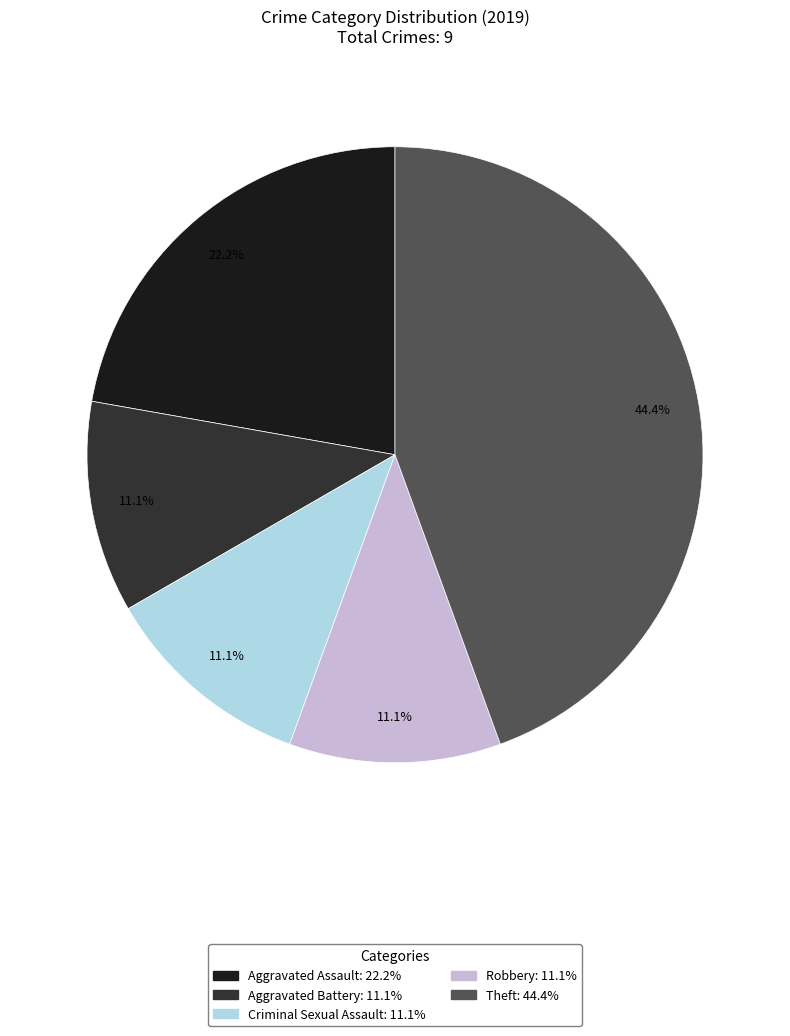

How many slices are in this pie chart?

5